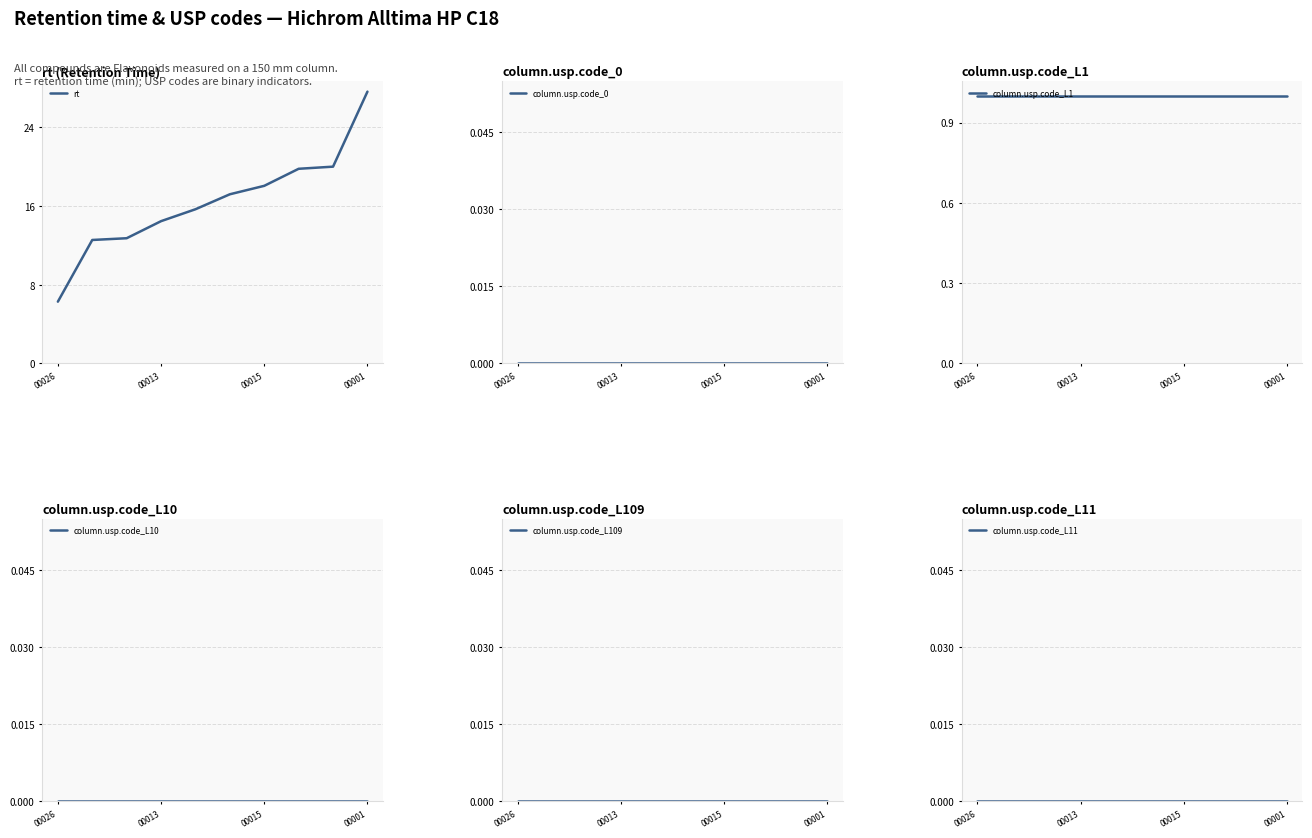

List the labels in order of rt value, smallest first.

00026, 00013, 00015, 00001, 4, 5, 6, 7, 8, 9